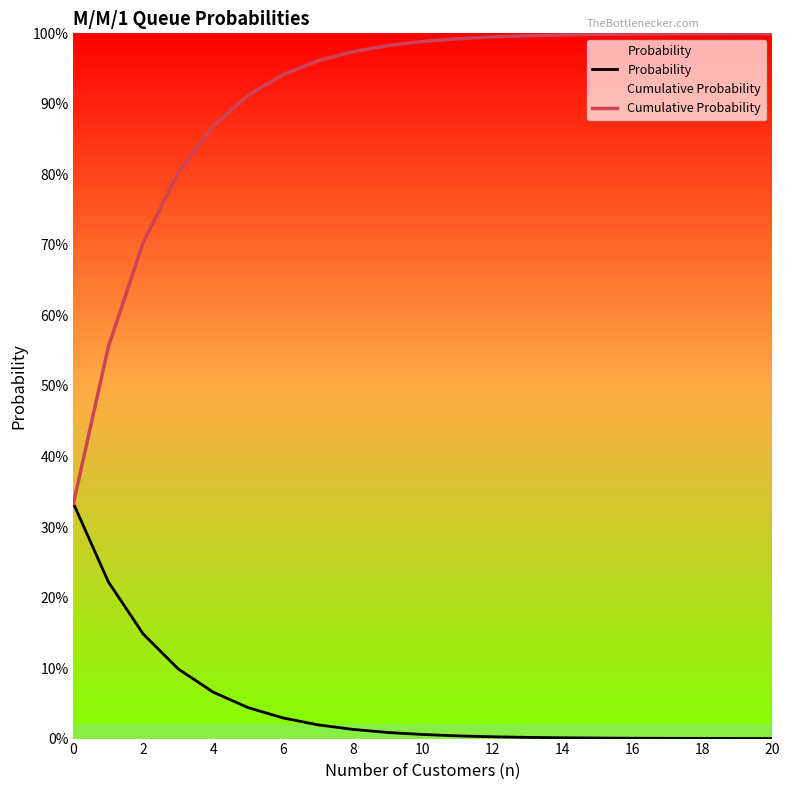

At 19, list the series in order from largest to smallest.

Cumulative Probability, Probability